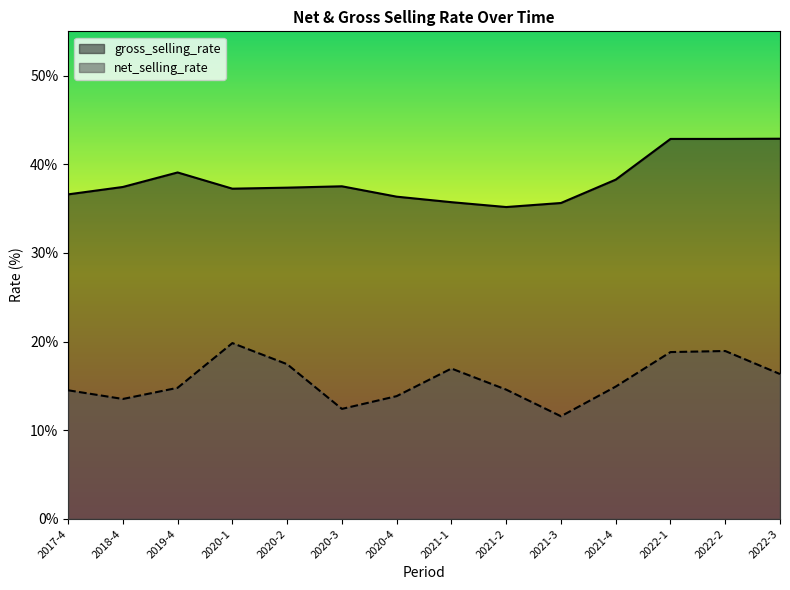

At which label does gross_selling_rate first exceed 37?

2018-4